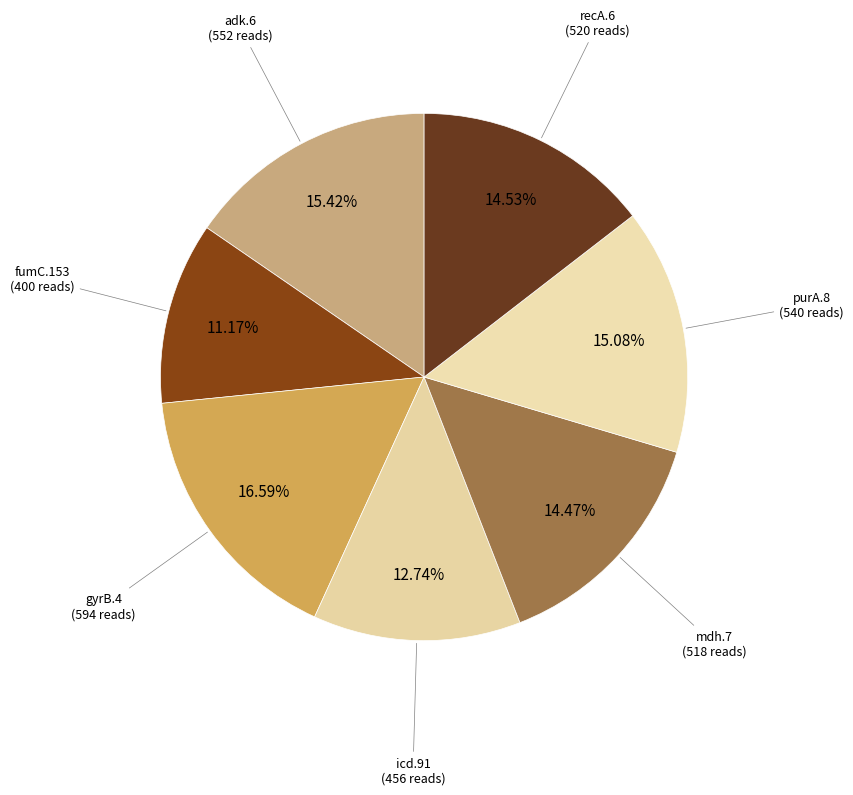

Is there any slice that represents more than half of the pie?

No